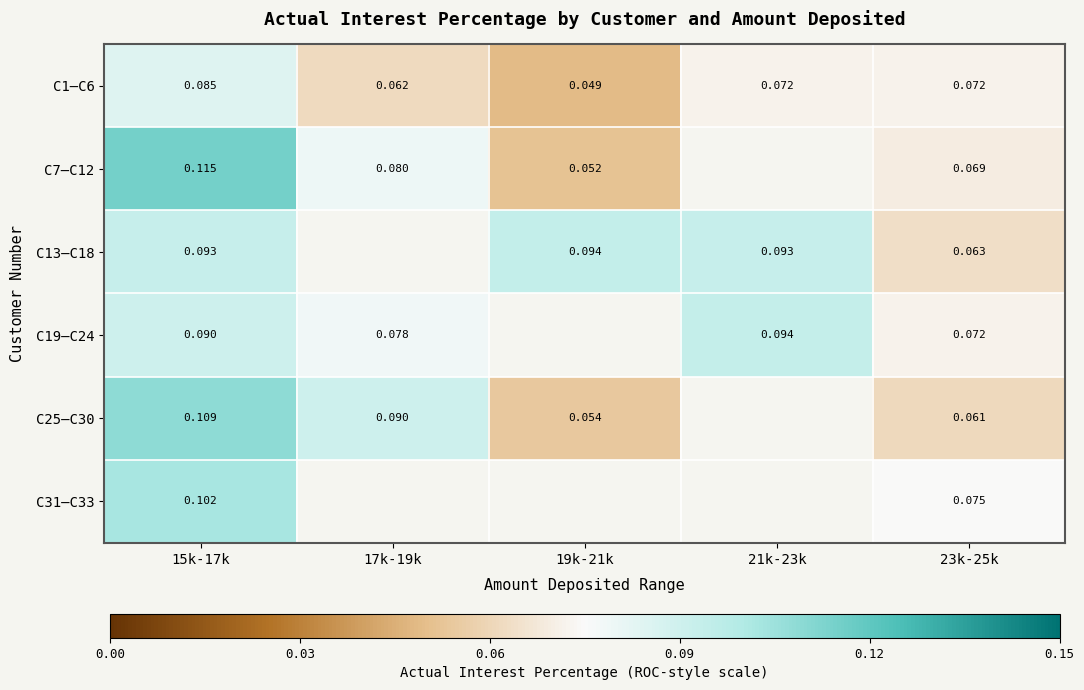

How many series are shown in this chart?

6